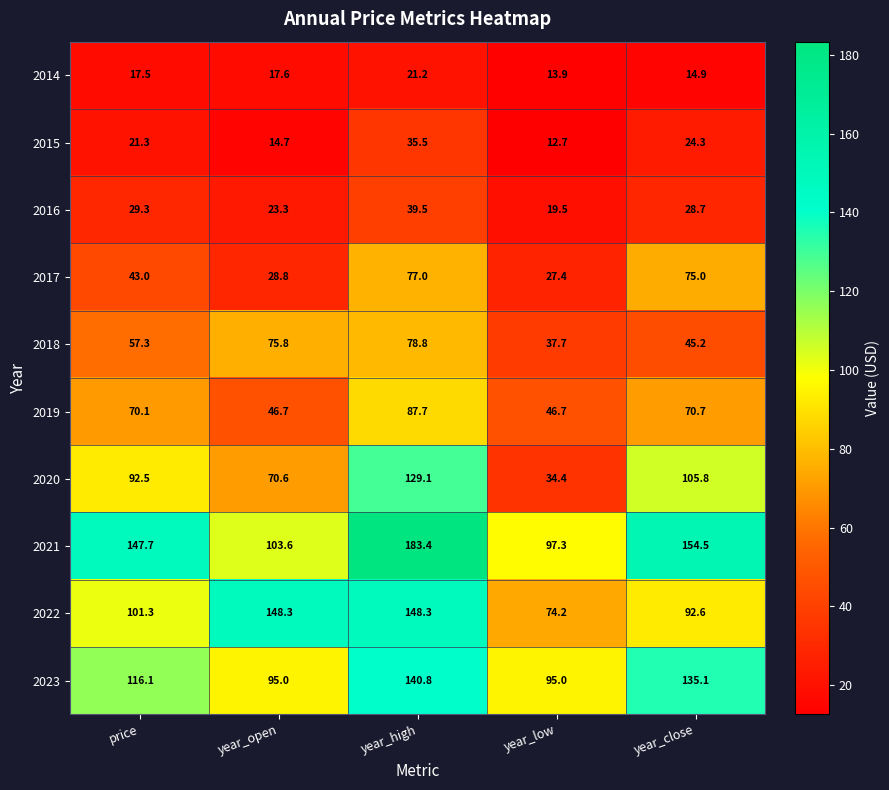

How many values in the 2021 series exceed 147?

3